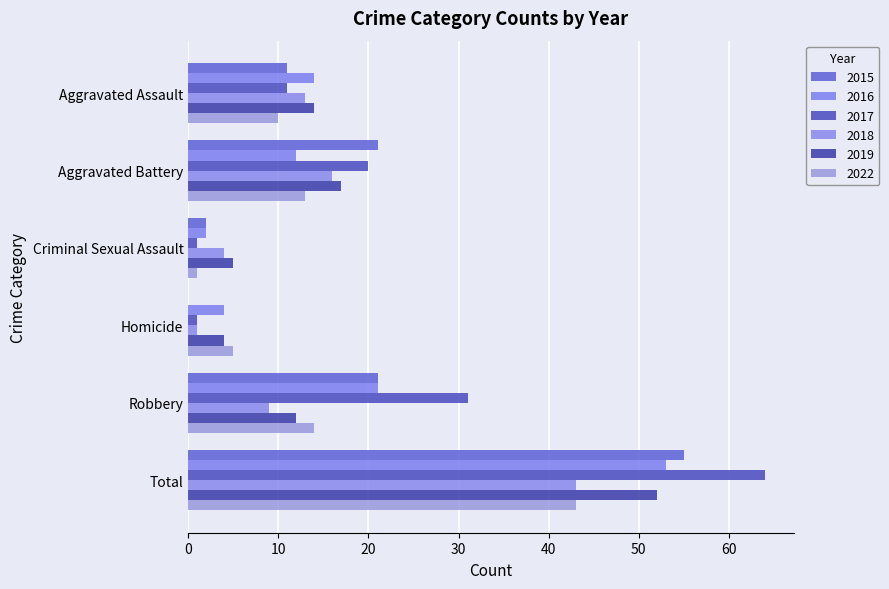

Reading left to right, what are all the values shown in this chart?

2015: Aggravated Assault=11	Aggravated Battery=21	Criminal Sexual Assault=2	Homicide=0	Robbery=21	Total=55
2016: Aggravated Assault=14	Aggravated Battery=12	Criminal Sexual Assault=2	Homicide=4	Robbery=21	Total=53
2017: Aggravated Assault=11	Aggravated Battery=20	Criminal Sexual Assault=1	Homicide=1	Robbery=31	Total=64
2018: Aggravated Assault=13	Aggravated Battery=16	Criminal Sexual Assault=4	Homicide=1	Robbery=9	Total=43
2019: Aggravated Assault=14	Aggravated Battery=17	Criminal Sexual Assault=5	Homicide=4	Robbery=12	Total=52
2022: Aggravated Assault=10	Aggravated Battery=13	Criminal Sexual Assault=1	Homicide=5	Robbery=14	Total=43